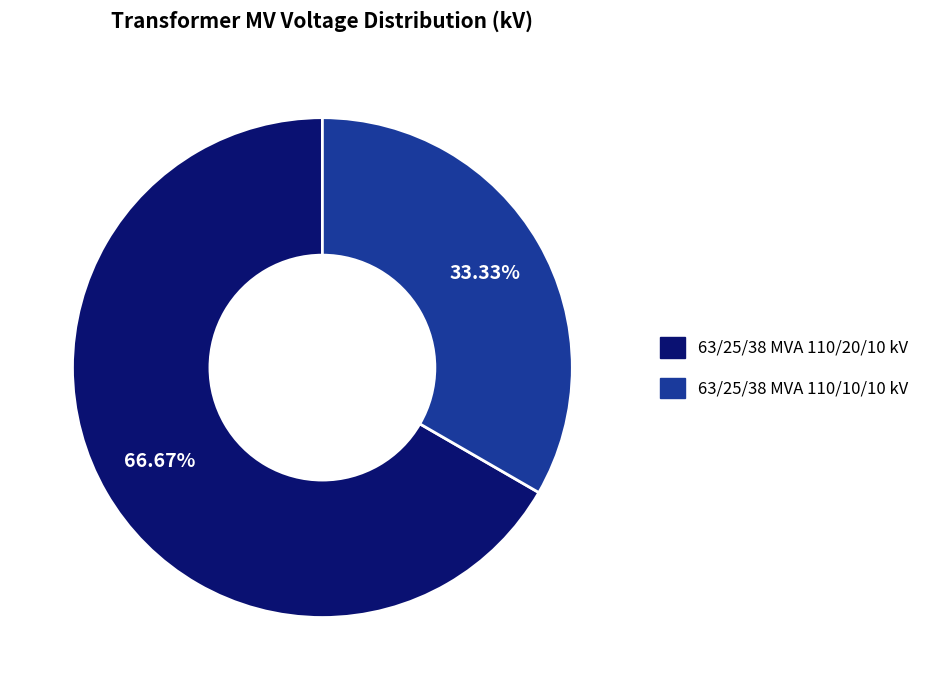

How many segments does this pie chart have?

2